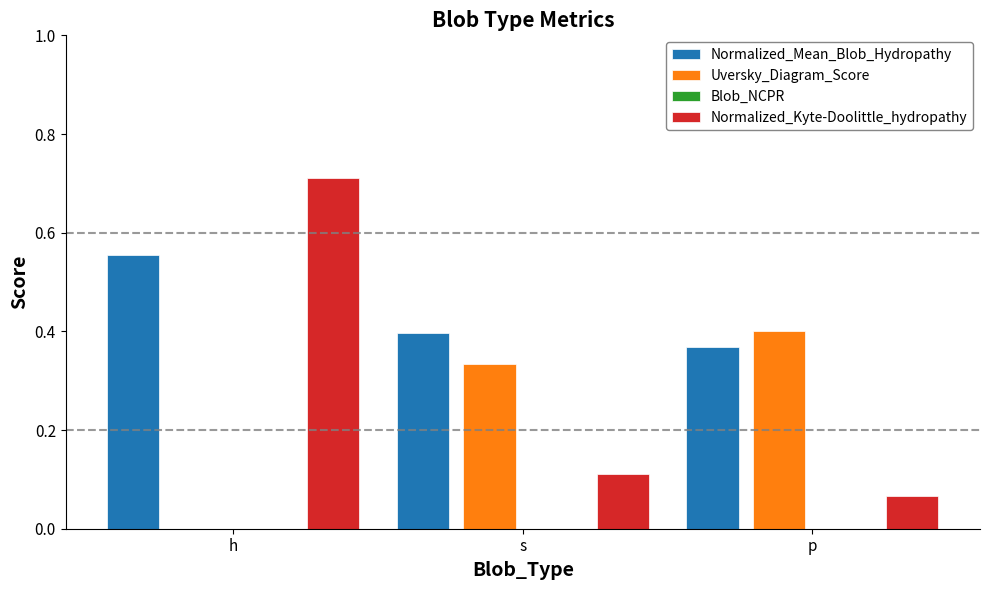

What is the difference between the Normalized_Mean_Blob_Hydropathy values at s and h?

0.2